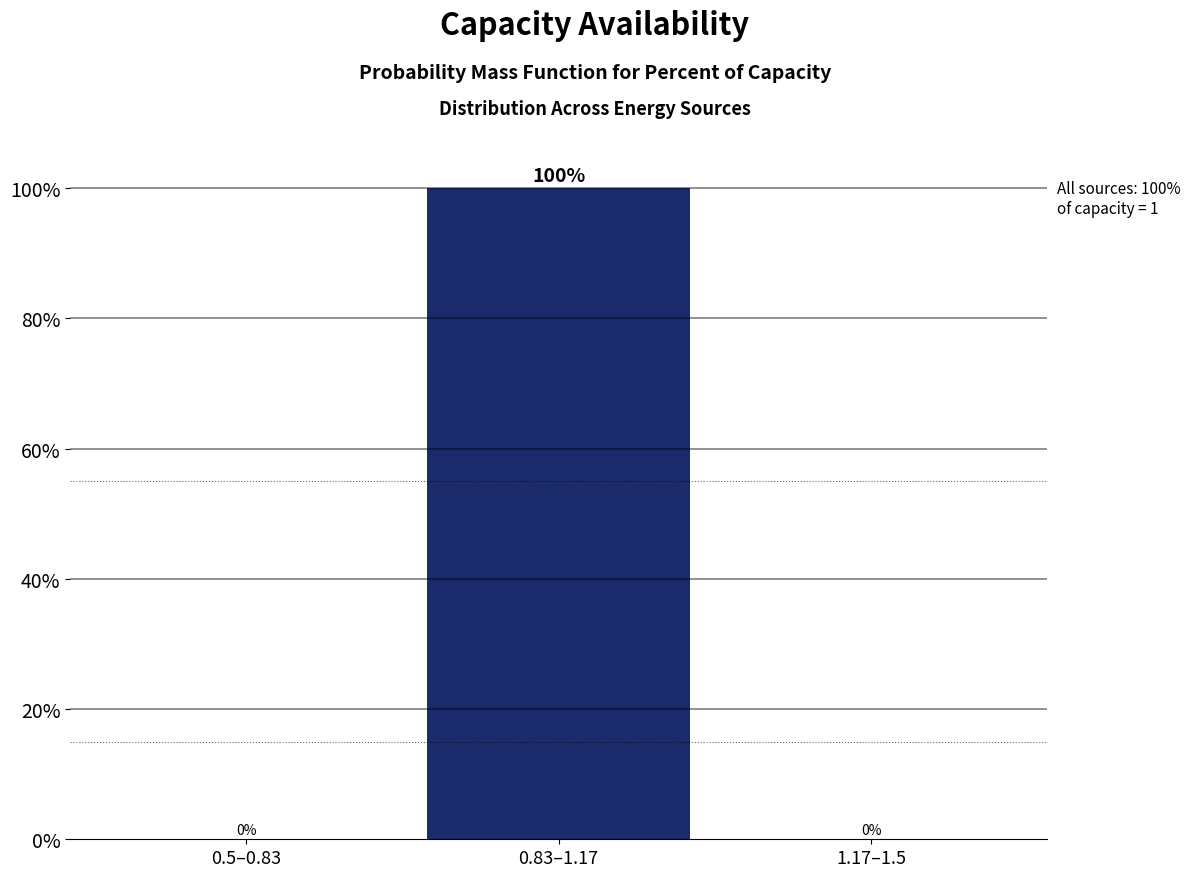

Reading right to left, what are all the values shown in this chart?

1.17–1.5=0	0.83–1.17=100	0.5–0.83=0